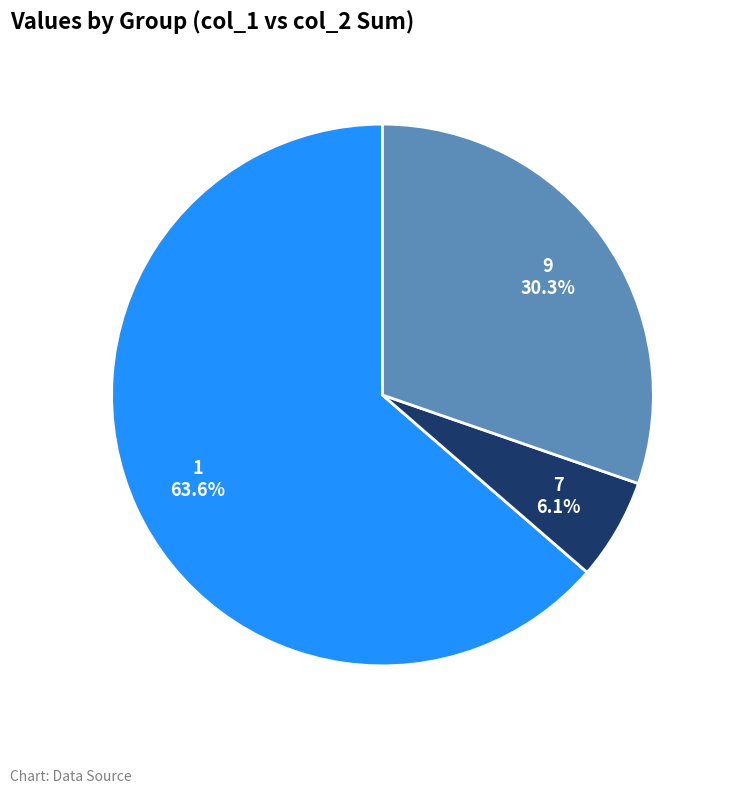

What percentage is the 7 slice, to the nearest percent?

6%